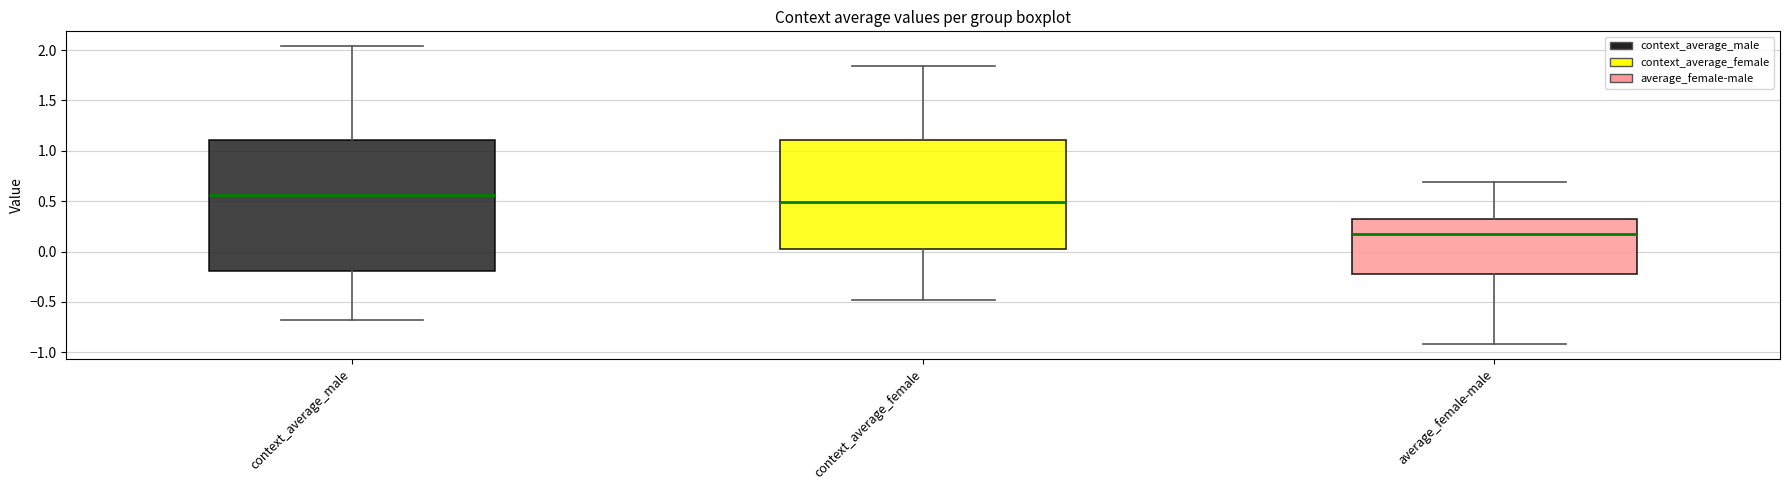

Reading left to right, read every box against the y-axis: the position of its median line, the range the box covers, and the ends of its whiskers. The values are not printed on the chart, so give them approximately, as read against the axis.

context_average_male: median 0.55, box -0.20 to 1.10, whiskers -0.70 to 2.05
context_average_female: median 0.50, box 0.00 to 1.10, whiskers -0.50 to 1.85
average_female-male: median 0.15, box -0.25 to 0.30, whiskers -0.90 to 0.70